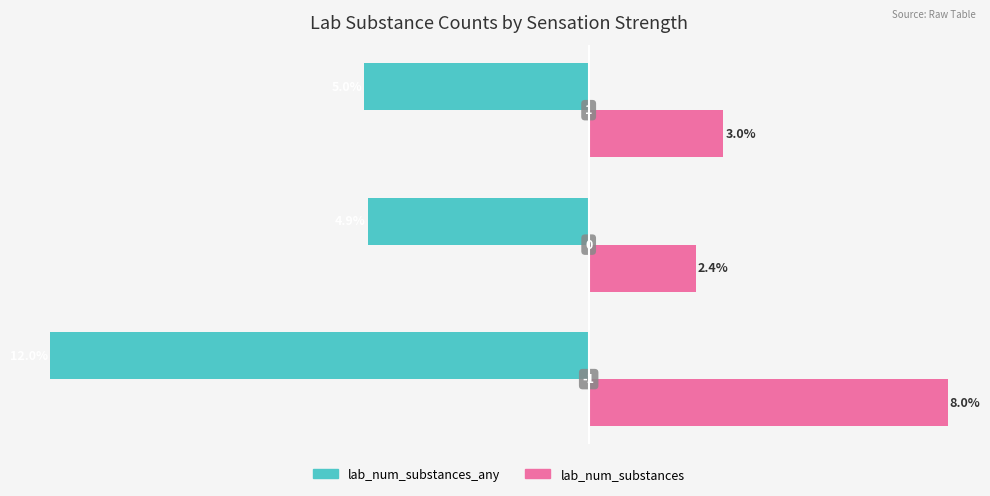

What is the value of the lab_num_substances_any bar at the 3rd from the left?

-5.0